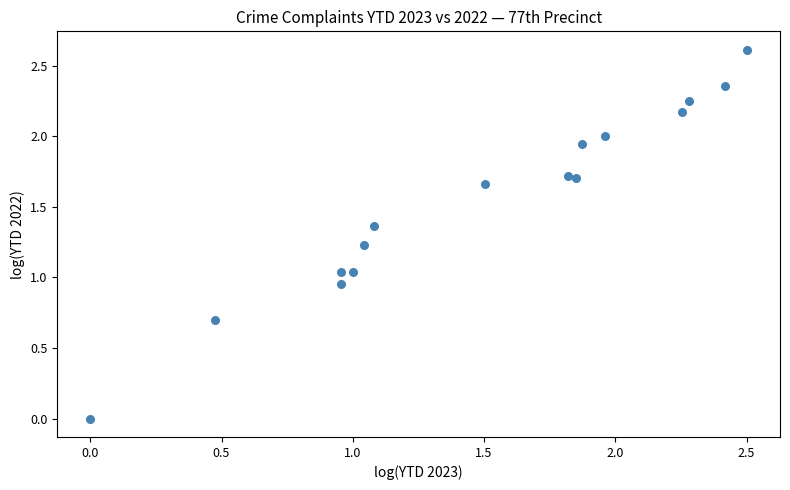

What is the range of X values (max minus min)?

2.5